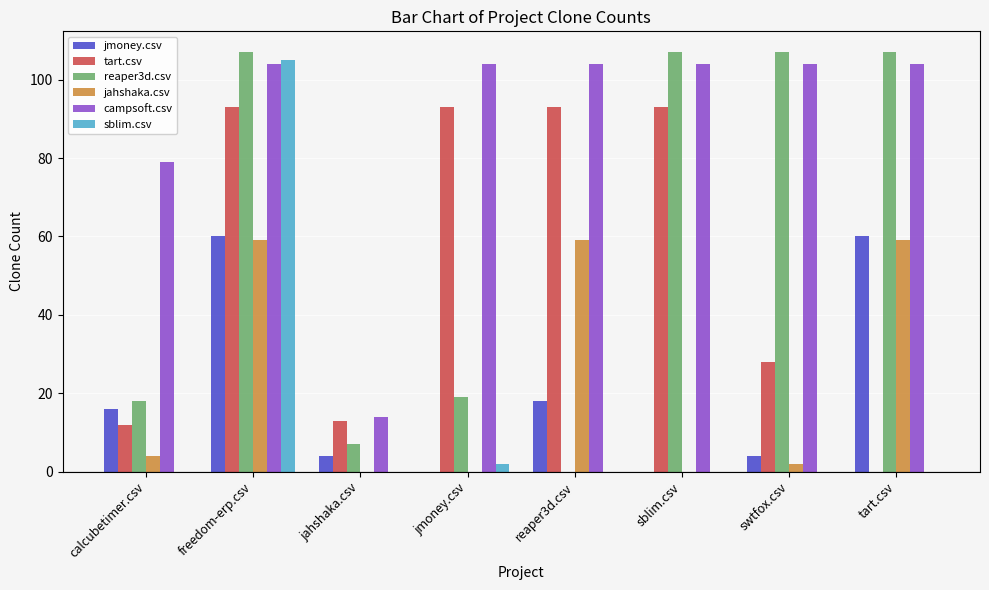

What is the average value of the tart.csv series?

53